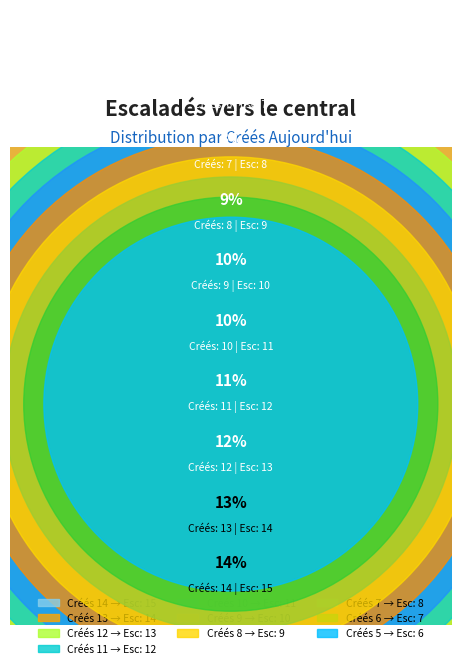

Which category has the smallest portion of the pie?

5